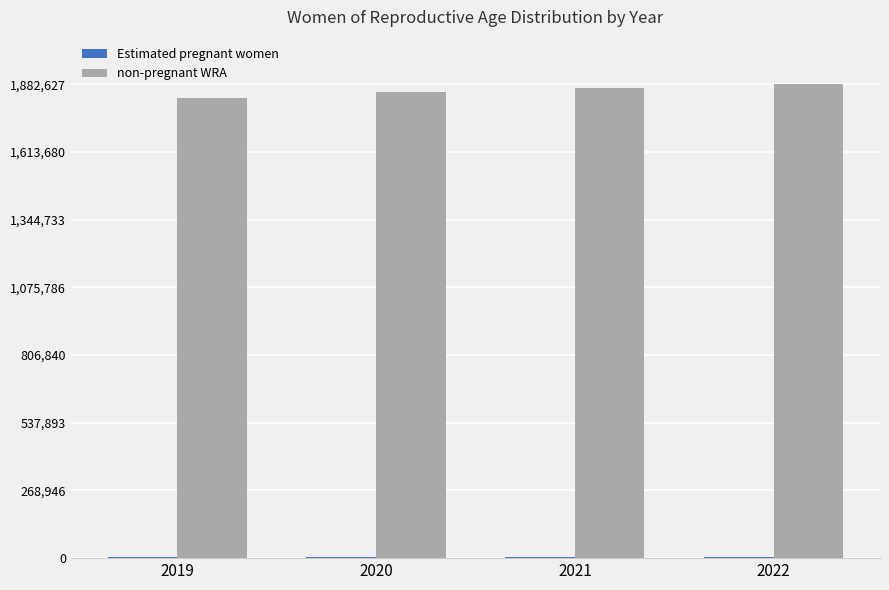

True or false: non-pregnant WRA has a value of 1850311.7 at 2020.

True